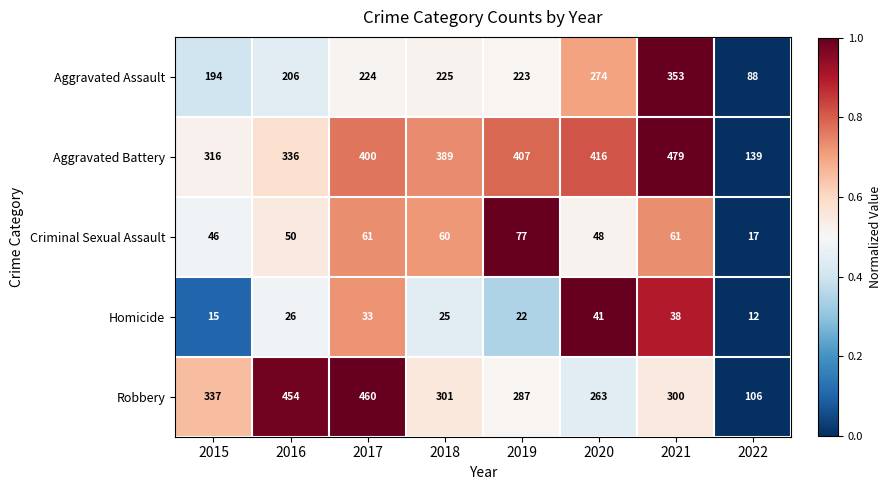

What is the total value across all series at 2021?

1231